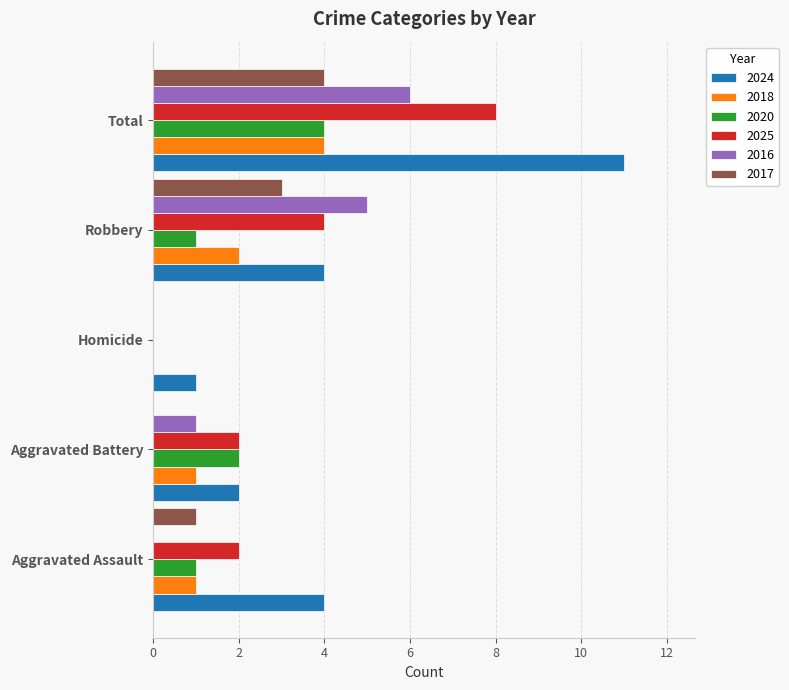

Which series changed the most between Homicide and Robbery?

2016